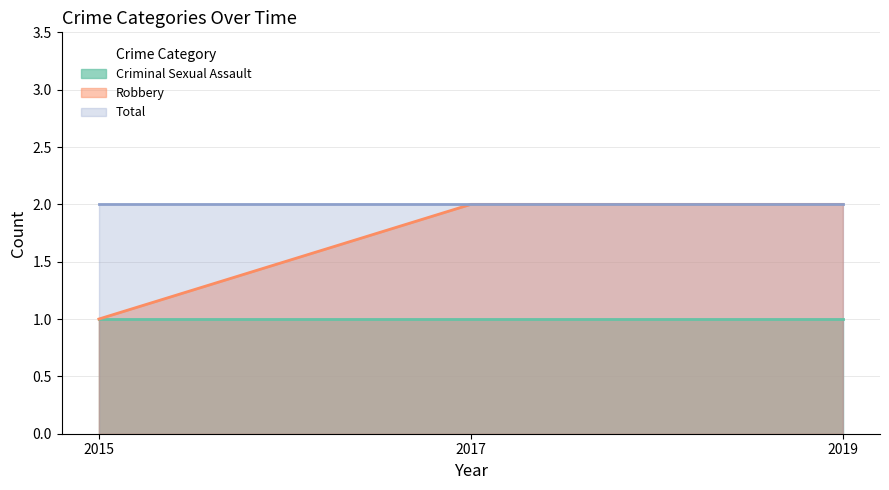

Which category has the highest value across all series?

2017